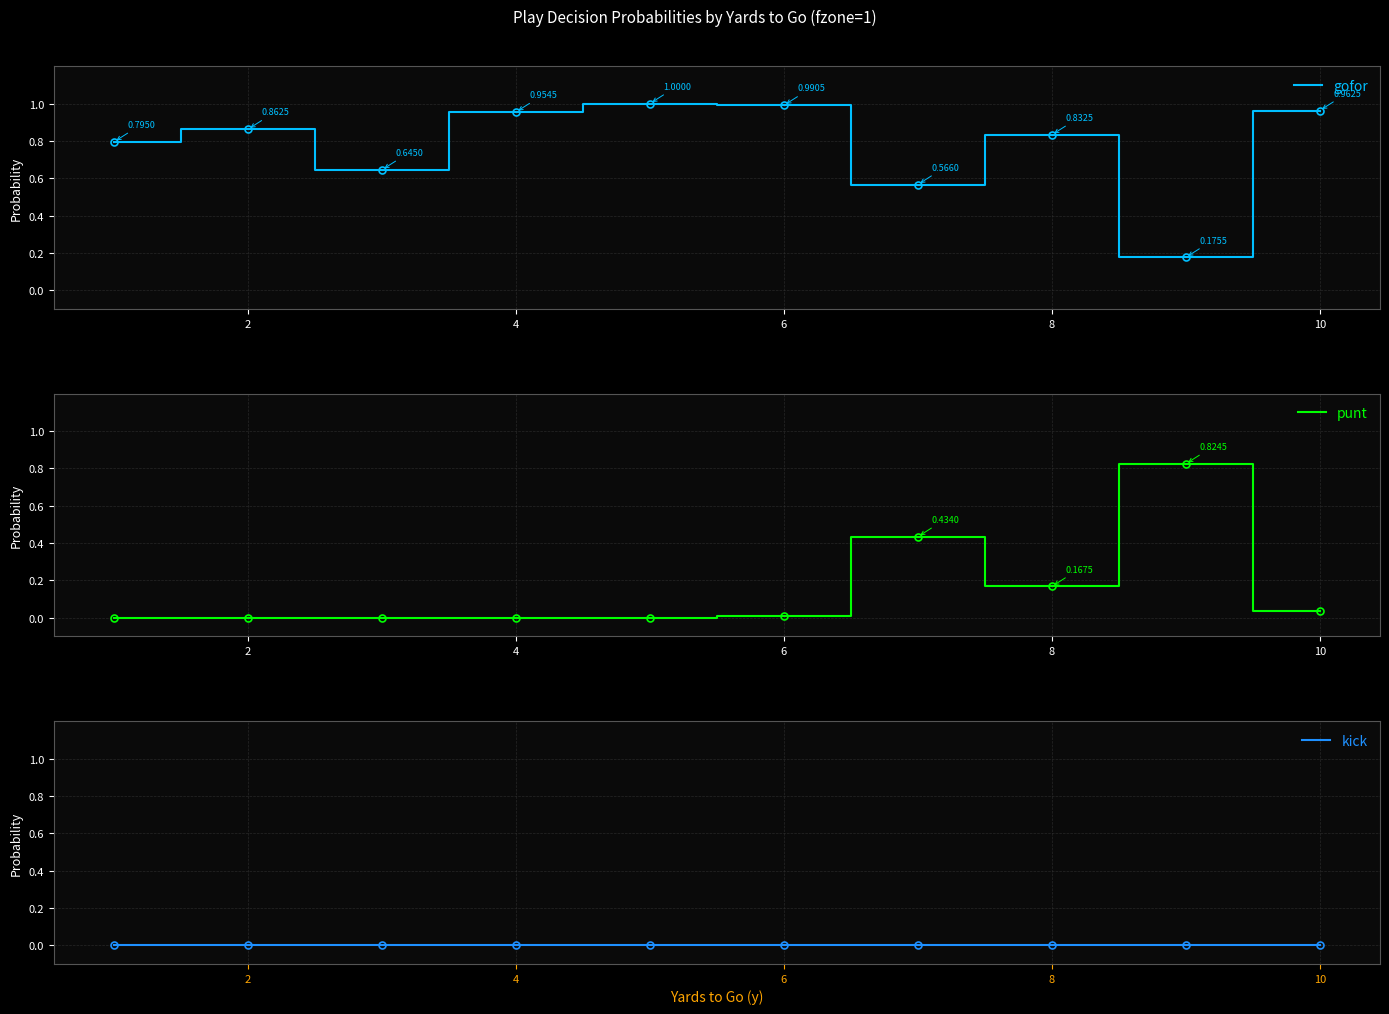

True or false: punt has a value of -0.5 at 8.

False